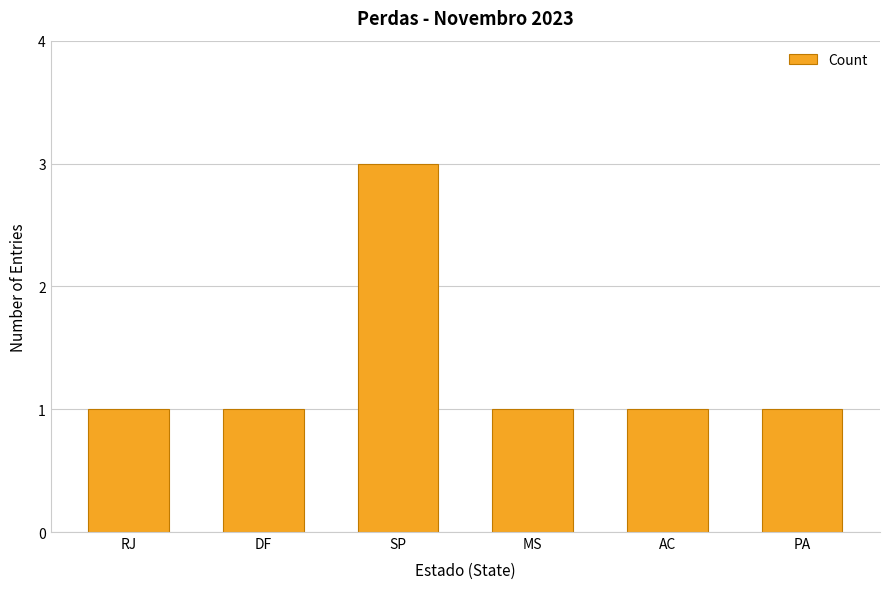

At which category does the chart reach its peak across all series?

SP